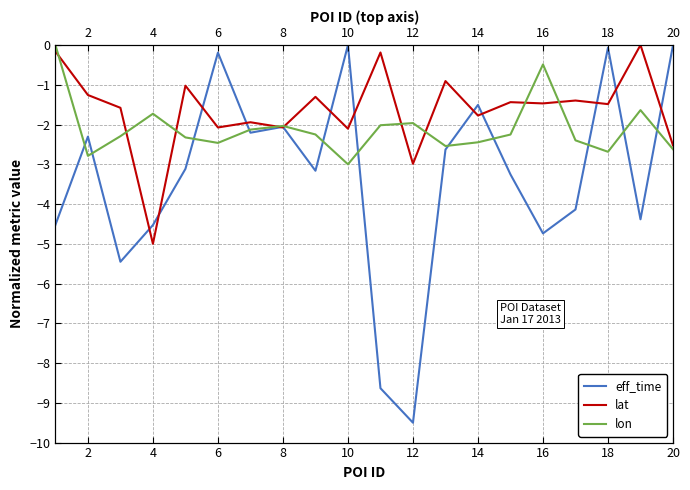

Which series has the largest total across all categories?

lat